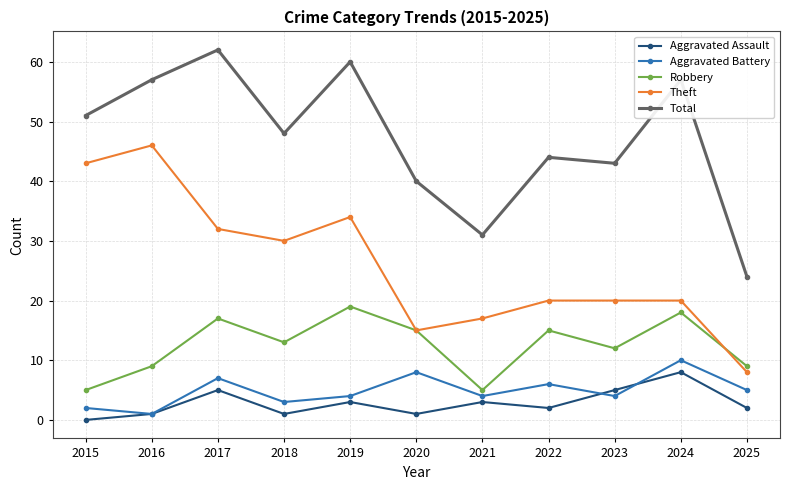

Between 2015 and 2024, which series saw the biggest shift?

Theft